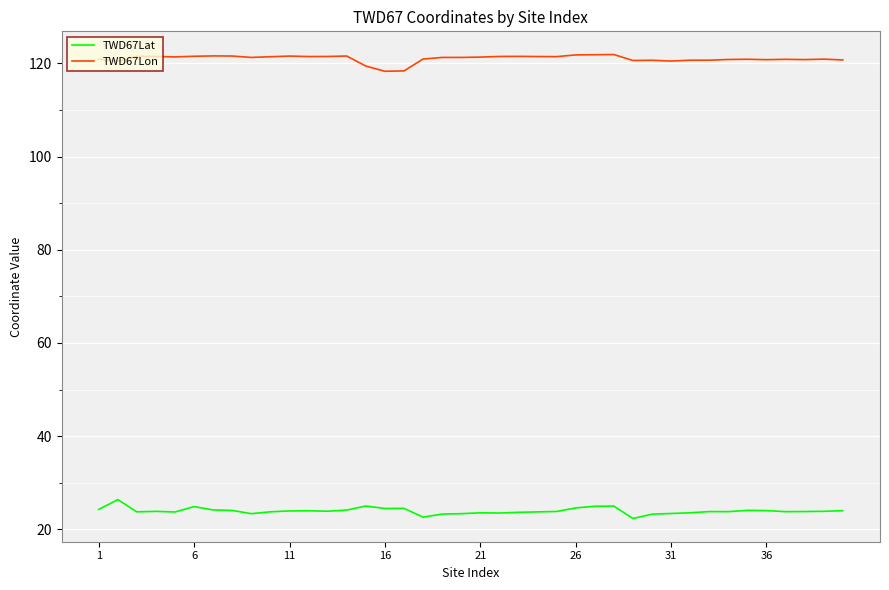

What is the difference between the maximum and minimum values in the TWD67Lat series?

4.1